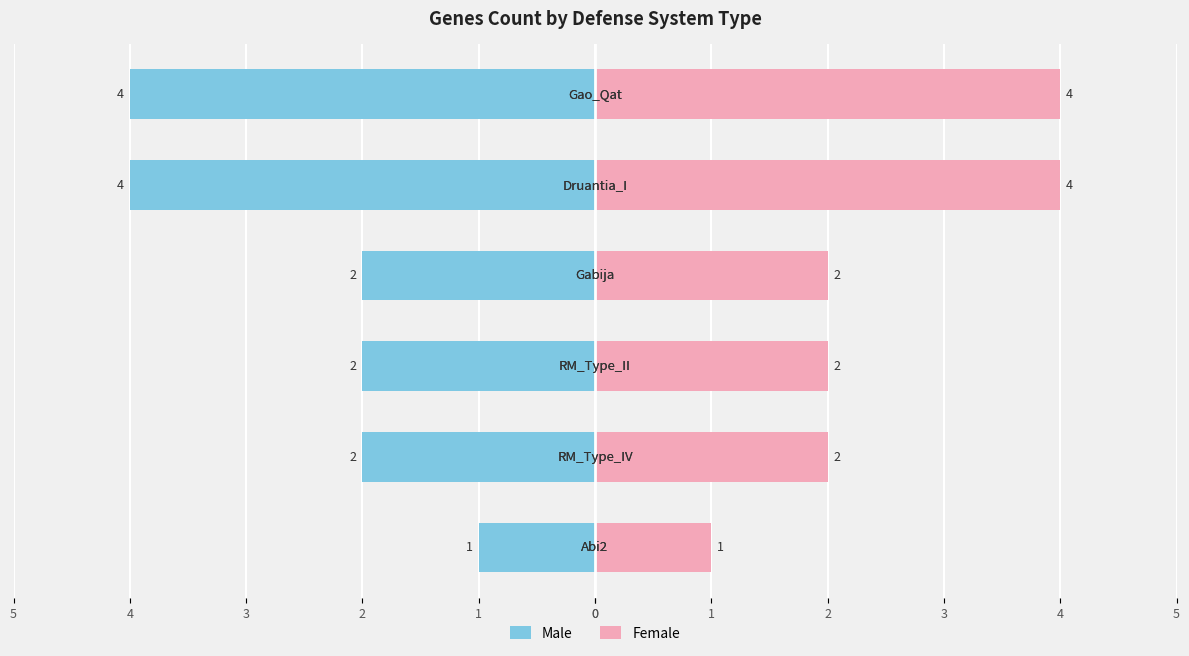

What are all the series names shown in the legend?

Male, Female